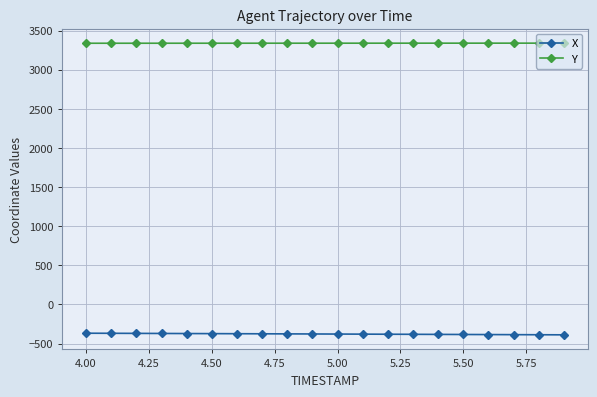

What is the value of the Y point at the 4th from the left?

3338.2